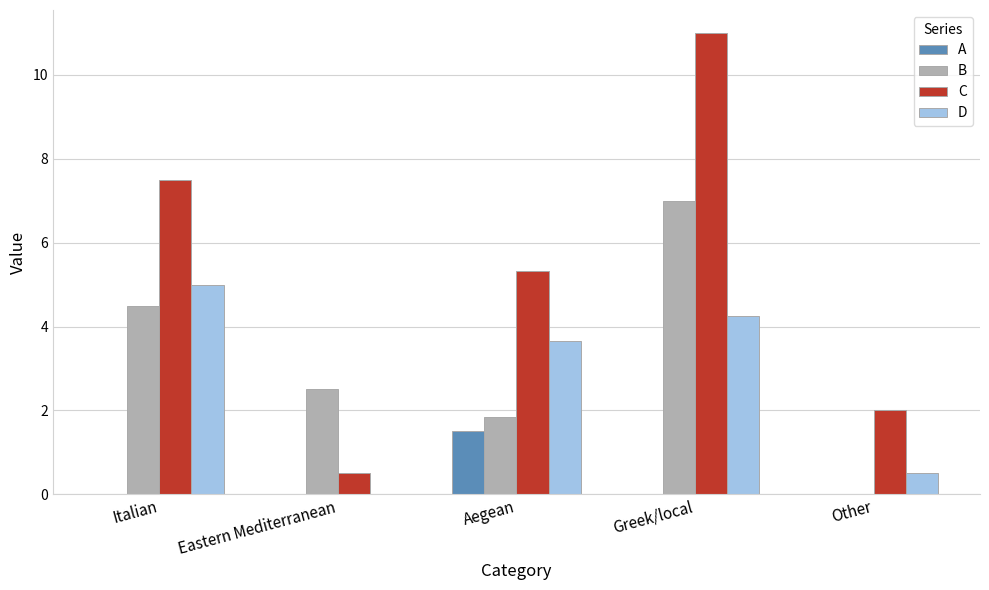

Is the value of A at Eastern Mediterranean greater than the value of C at Italian?

No